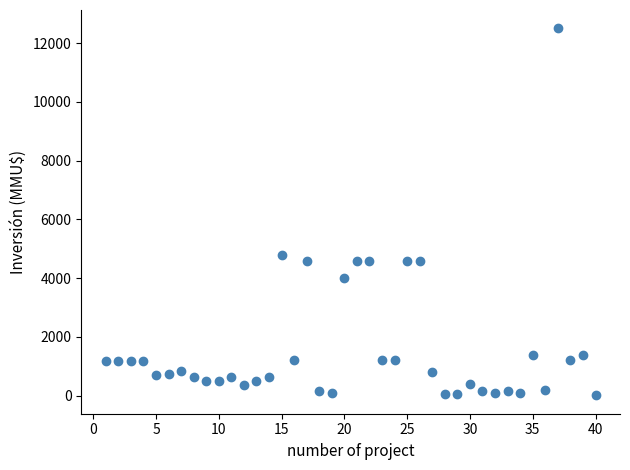

What Y value in the scatter plot is closest to 6256?

4800